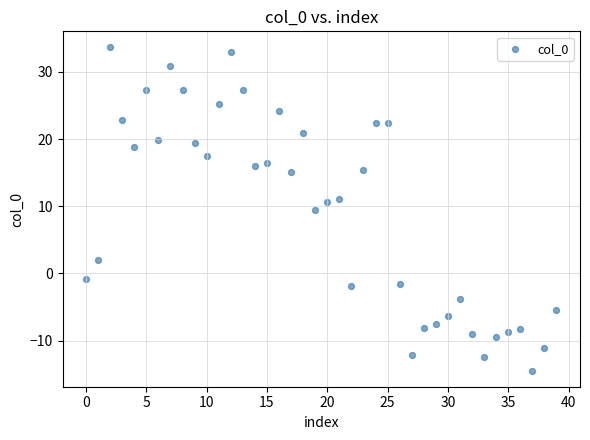

What is the range of Y values (max minus min)?

48.1